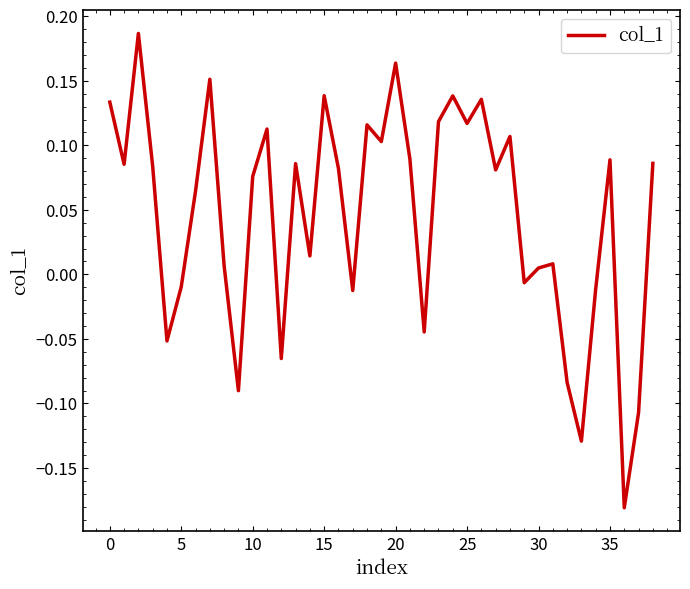

How many lines are shown in the chart?

1